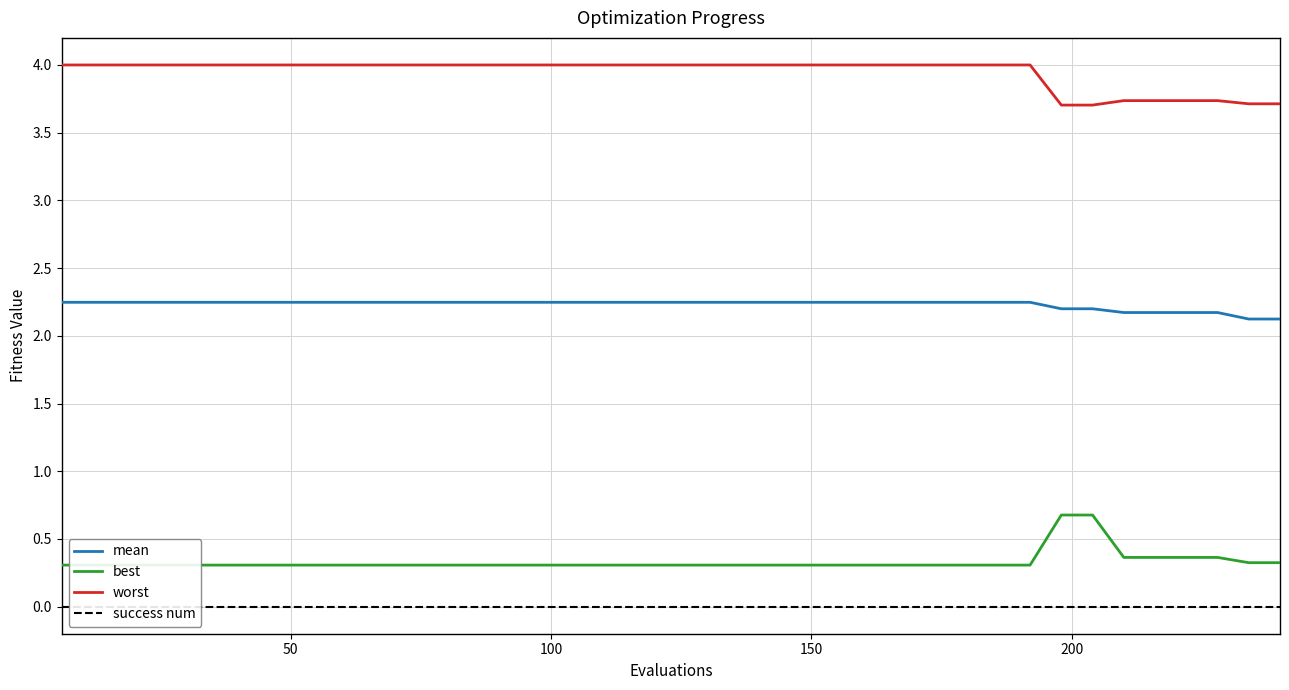

True or false: worst and mean intersect in this chart.

False